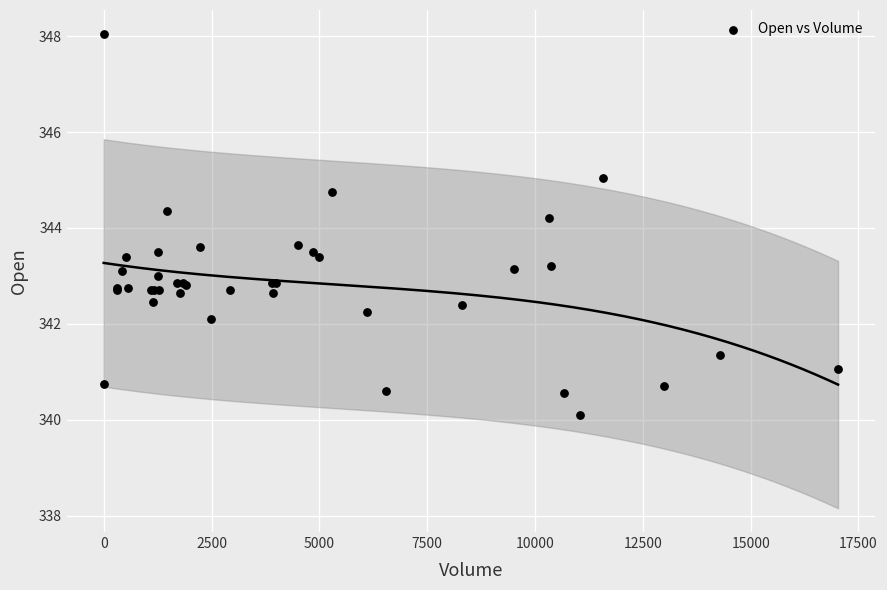

What Y value in the scatter plot is closest to 344?

344.2